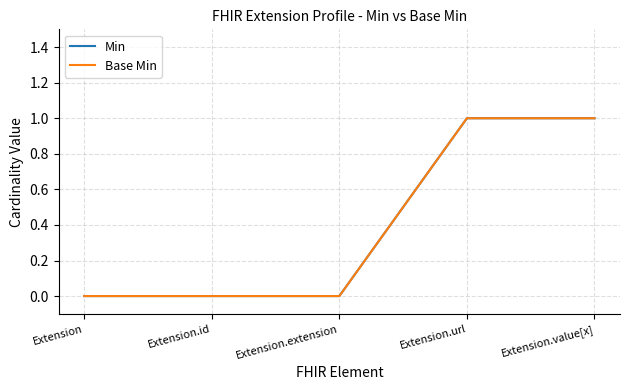

Rank the series by their maximum value, from highest to lowest.

Min, Base Min